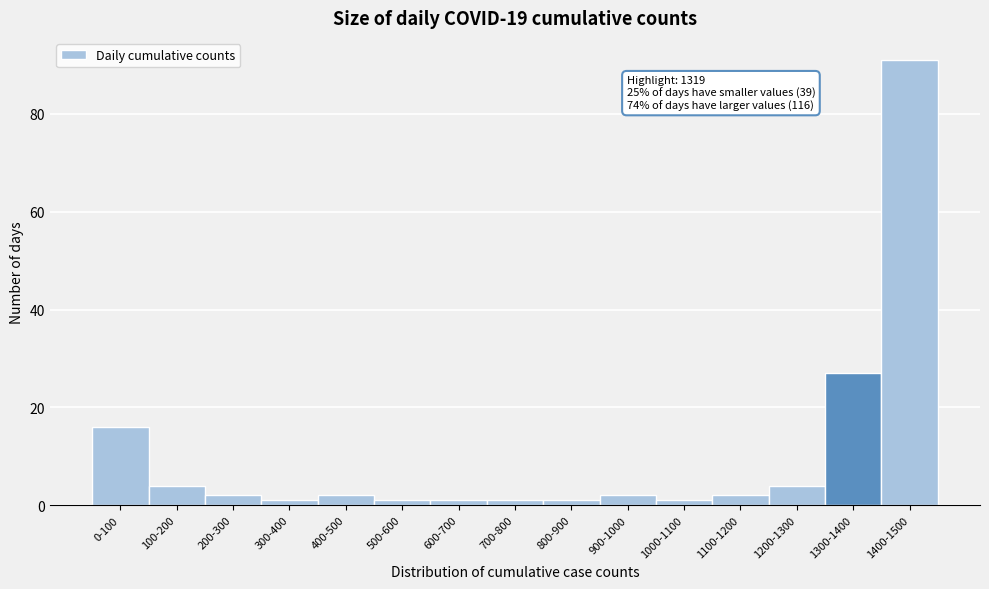

Reading left to right, what are all the values shown in this chart?

16	4	2	1	2	1	1	1	1	2	1	2	4	27	91